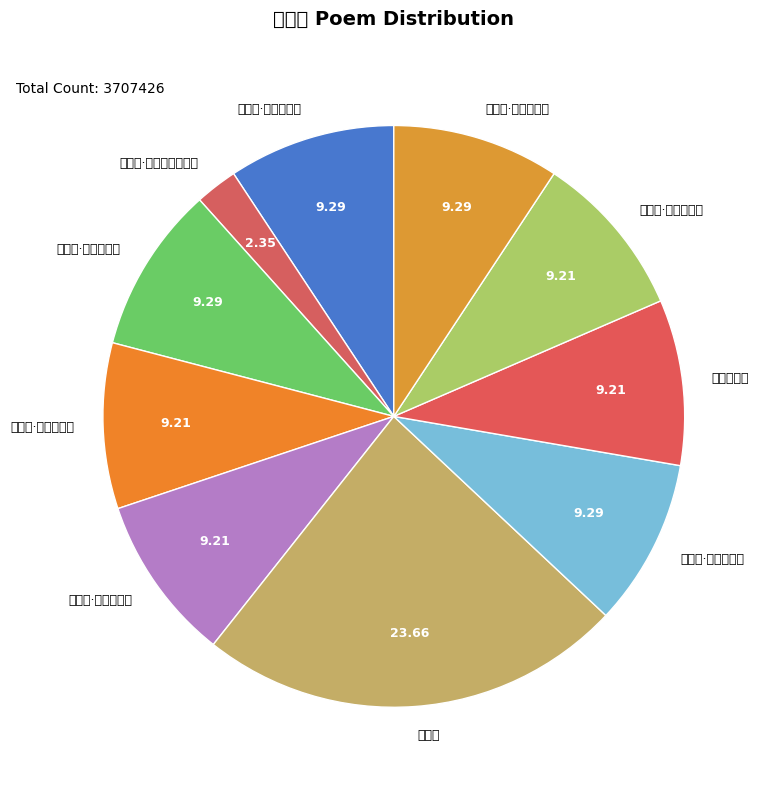

Which category has the smallest portion of the pie?

哀仲妹·壶范班班在里闾